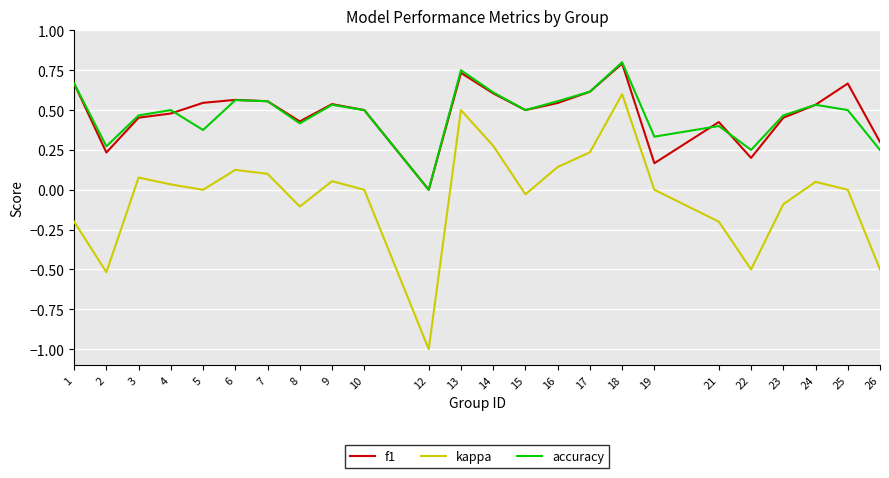

True or false: accuracy has a value of 0.8 at 18.

True